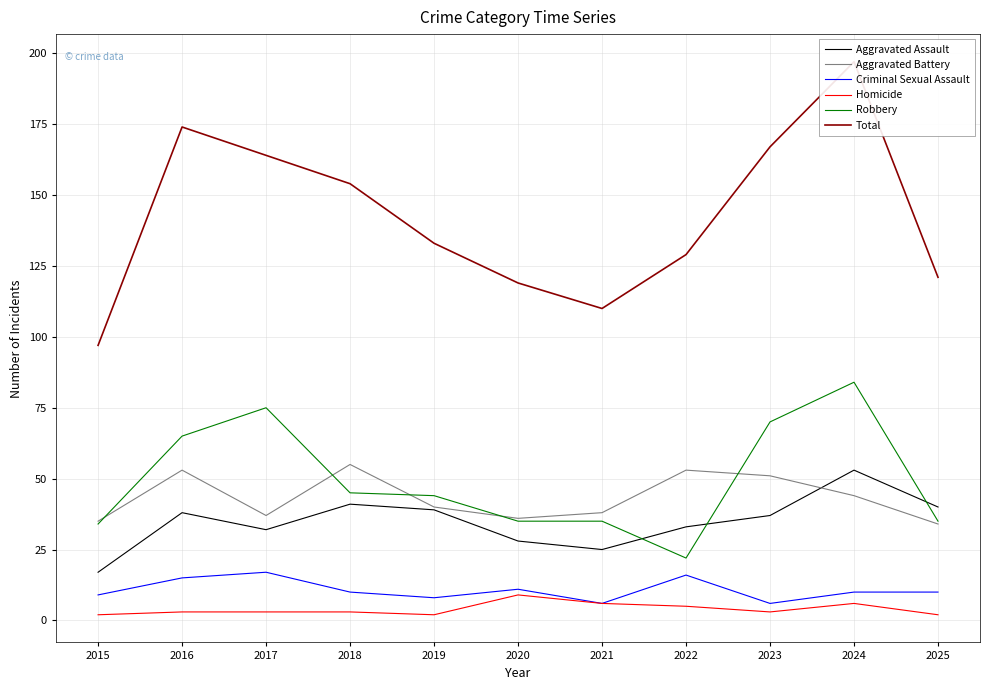

True or false: Aggravated Assault and Robbery cross at least once.

True